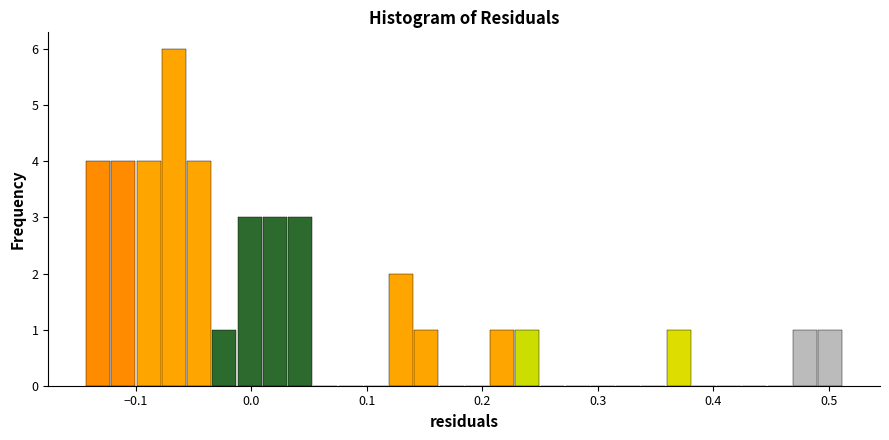

Read against the x-axis, roughly where is the centre of the tallest bar?

-0.07